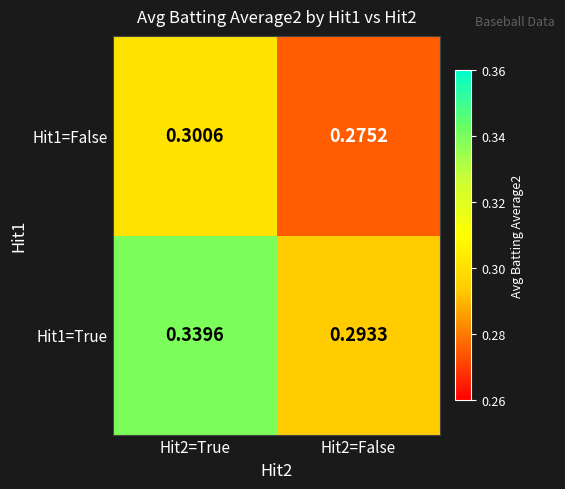

At Hit2=False, list the series in order from smallest to largest.

Hit1=False, Hit1=True